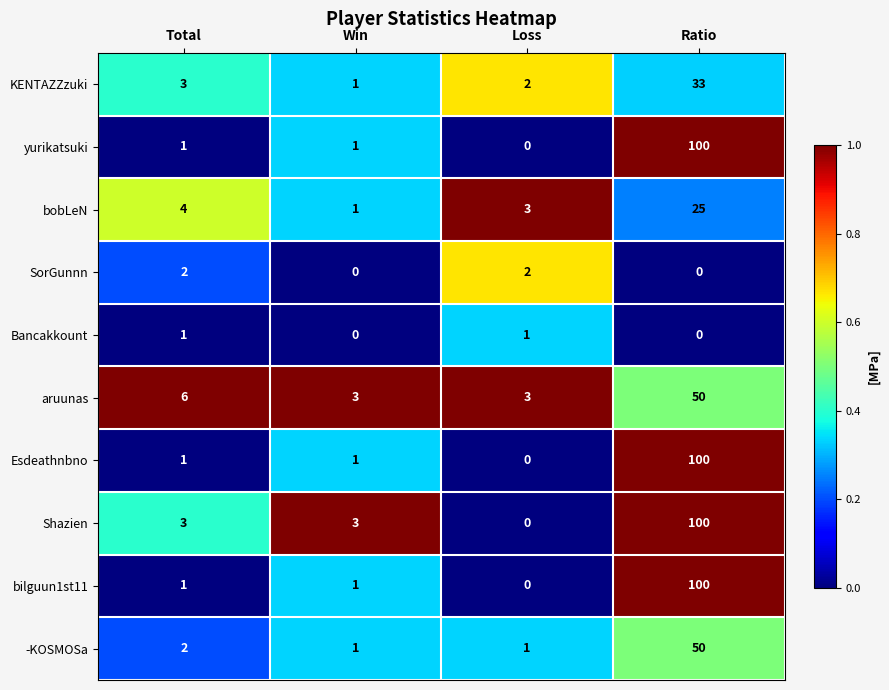

The bobLeN series shows 1 at Win. True or false?

True